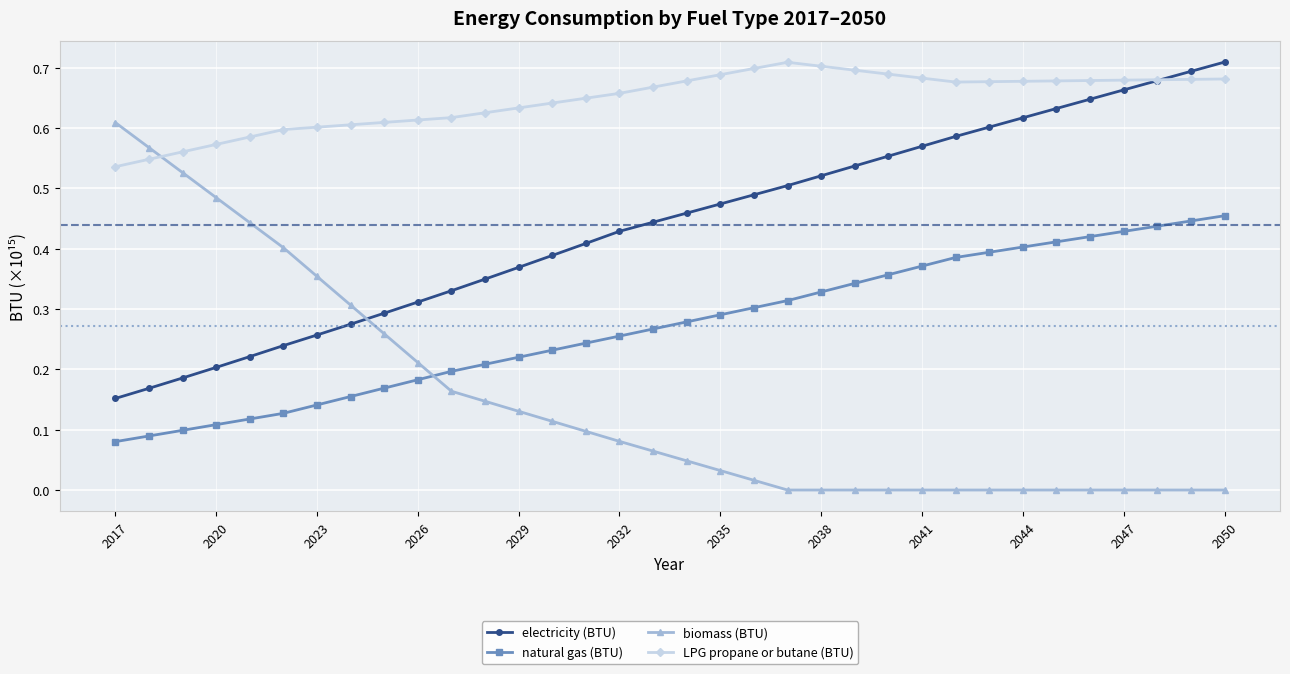

Count the number of categories in the chart.

34